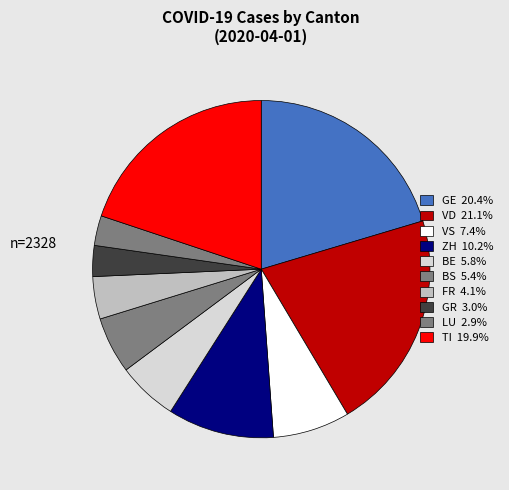

Does GR represent more than half of the total?

No